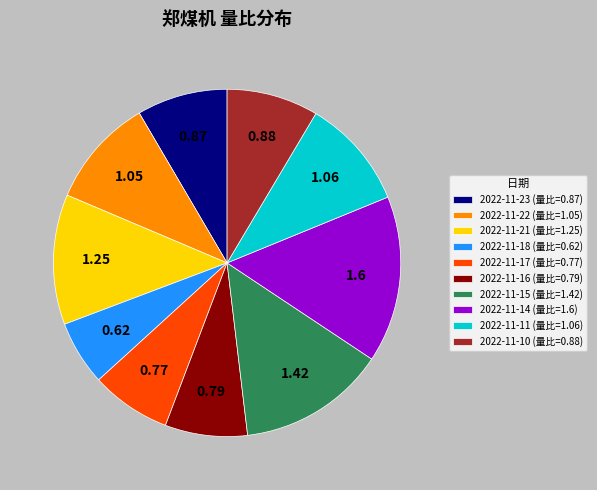

Is there a majority slice in this chart?

No